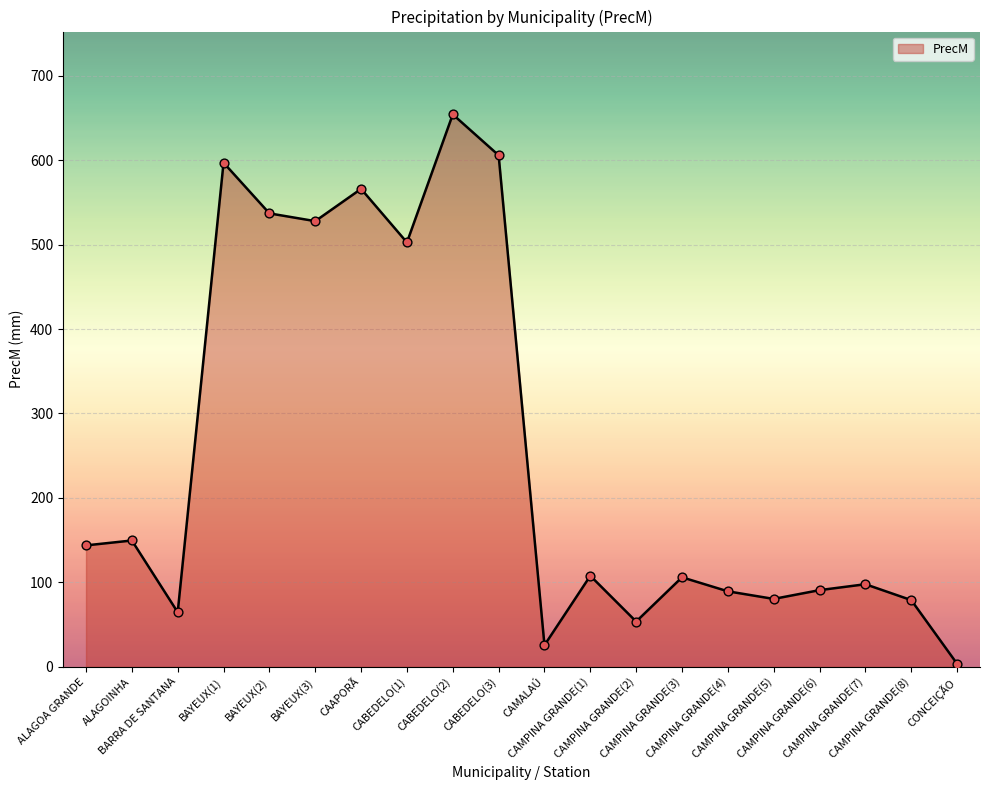

Between ALAGOINHA and CAMPINA GRANDE(7), which is larger?

ALAGOINHA